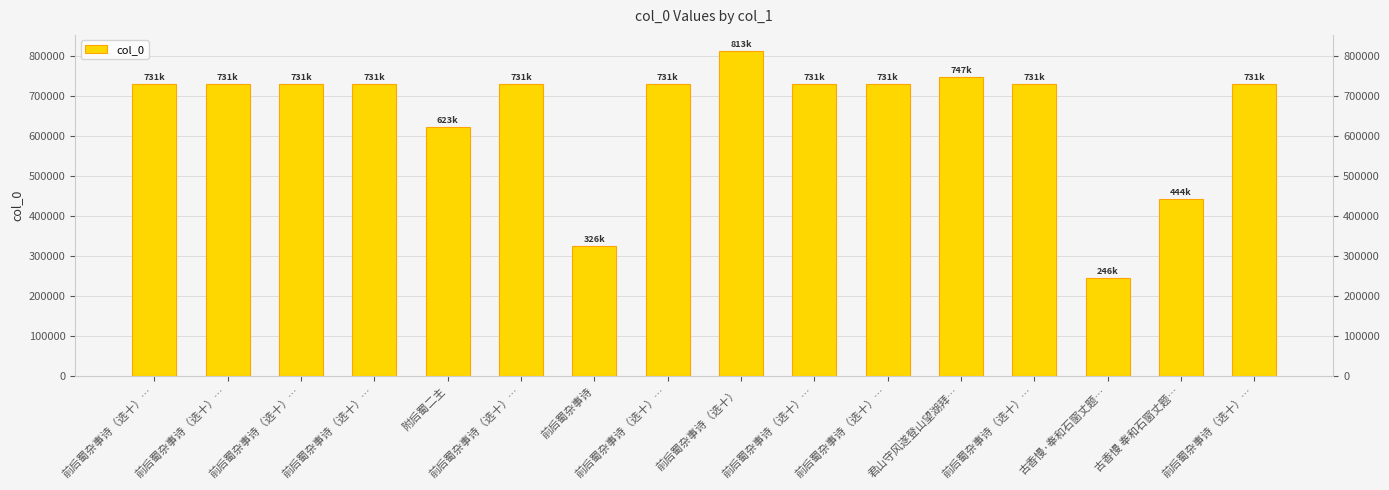

Is it true that the value at 前后蜀杂事诗（选十）… is 730649?

True